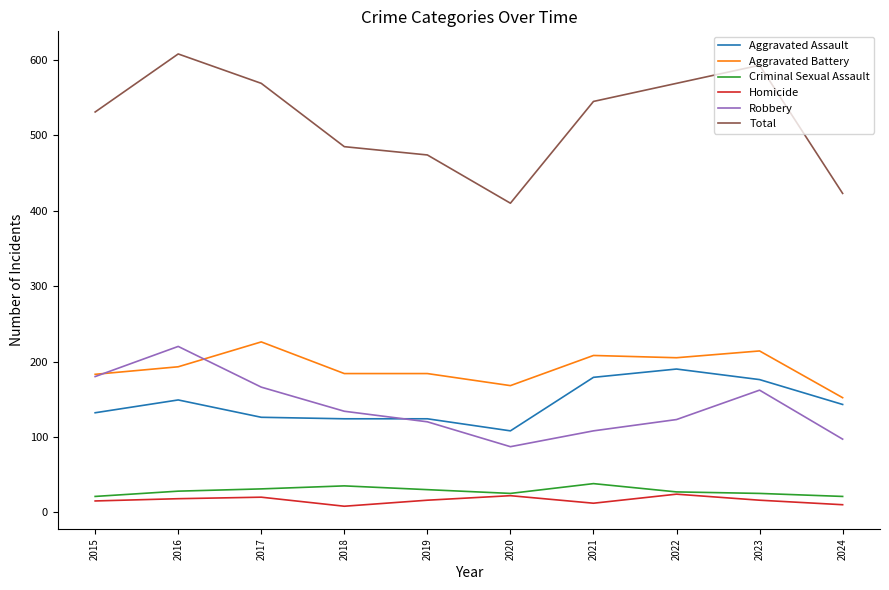

At which category does Aggravated Assault reach its first local peak?

2016